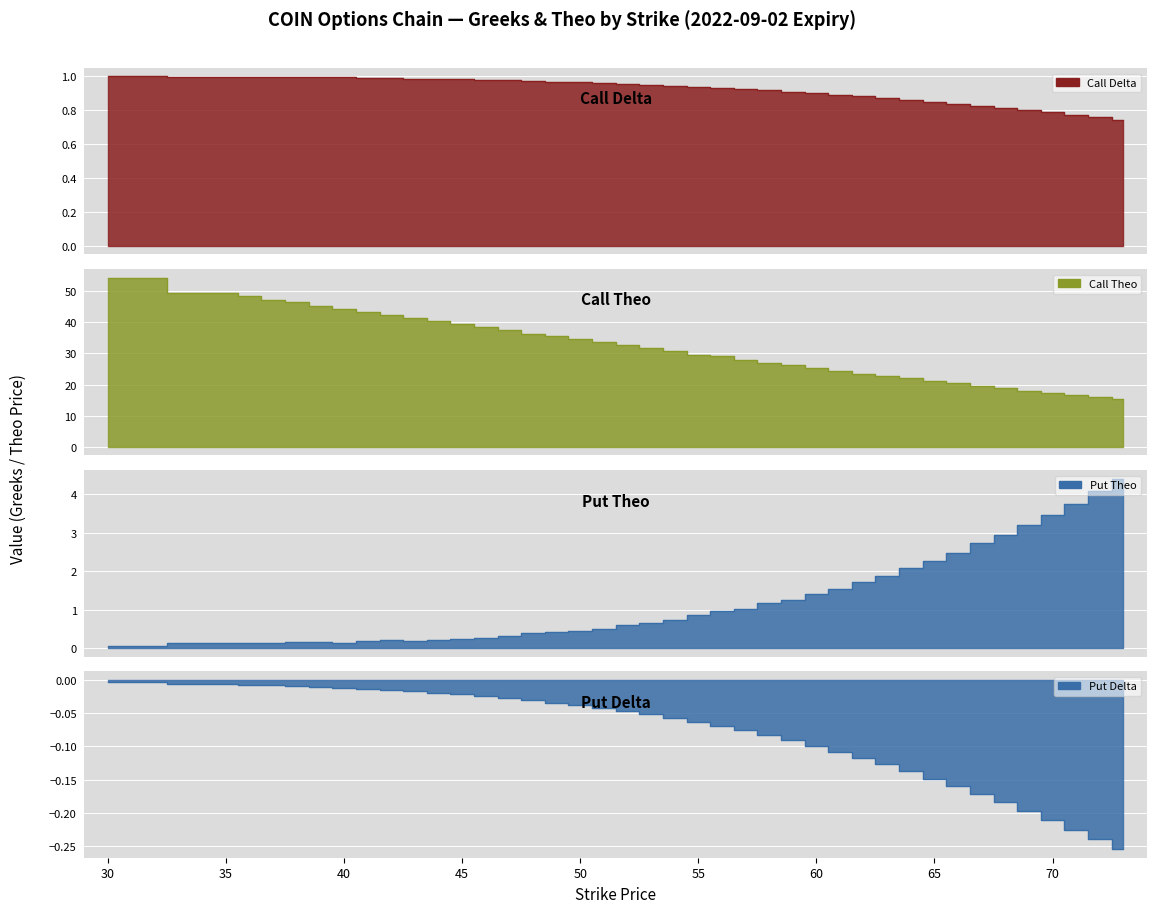

Count the number of data series in this chart.

4